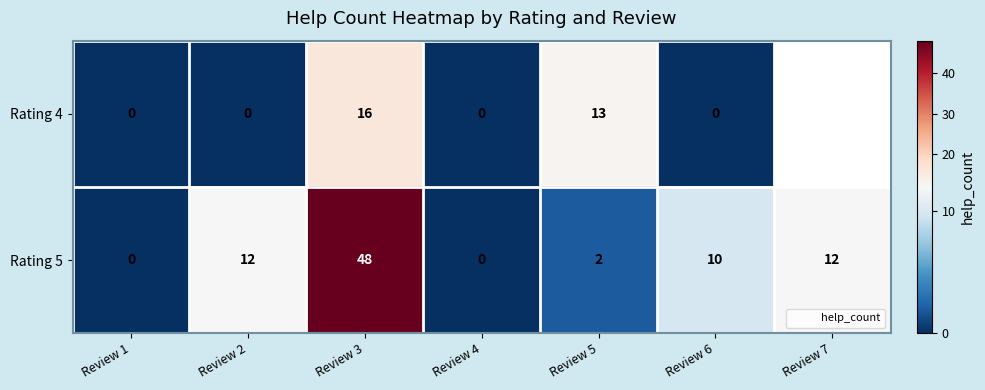

List the labels in order of Rating 5 value, smallest first.

Review 1, Review 4, Review 5, Review 6, Review 2, Review 7, Review 3